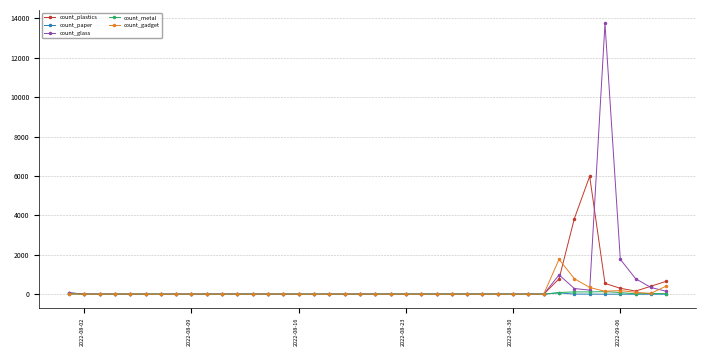

How many values in the count_metal series are below 7?

19